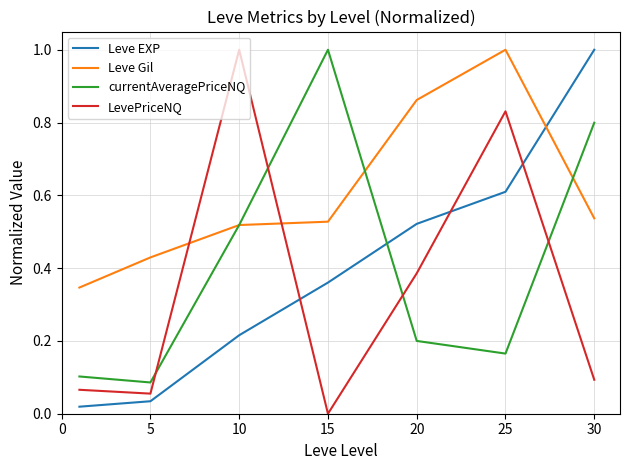

What is the difference between the maximum and minimum values in the Leve EXP series?

1.0